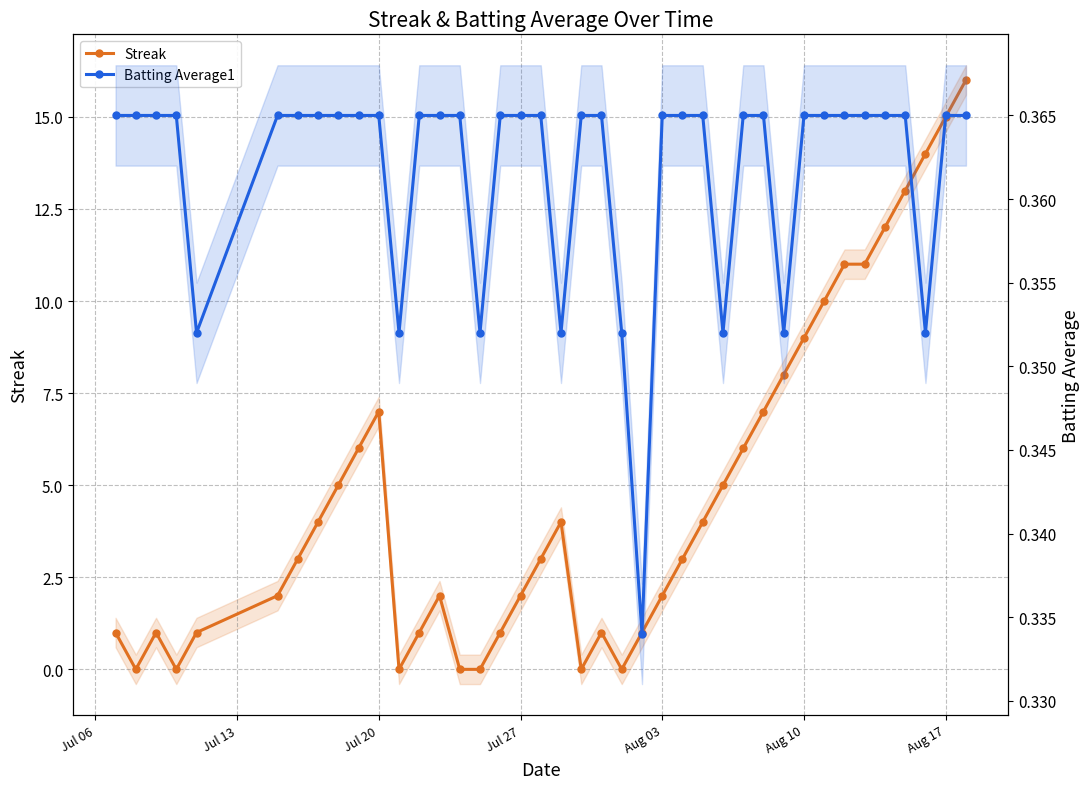

What is the average value of the Batting Average1 series?

0.4